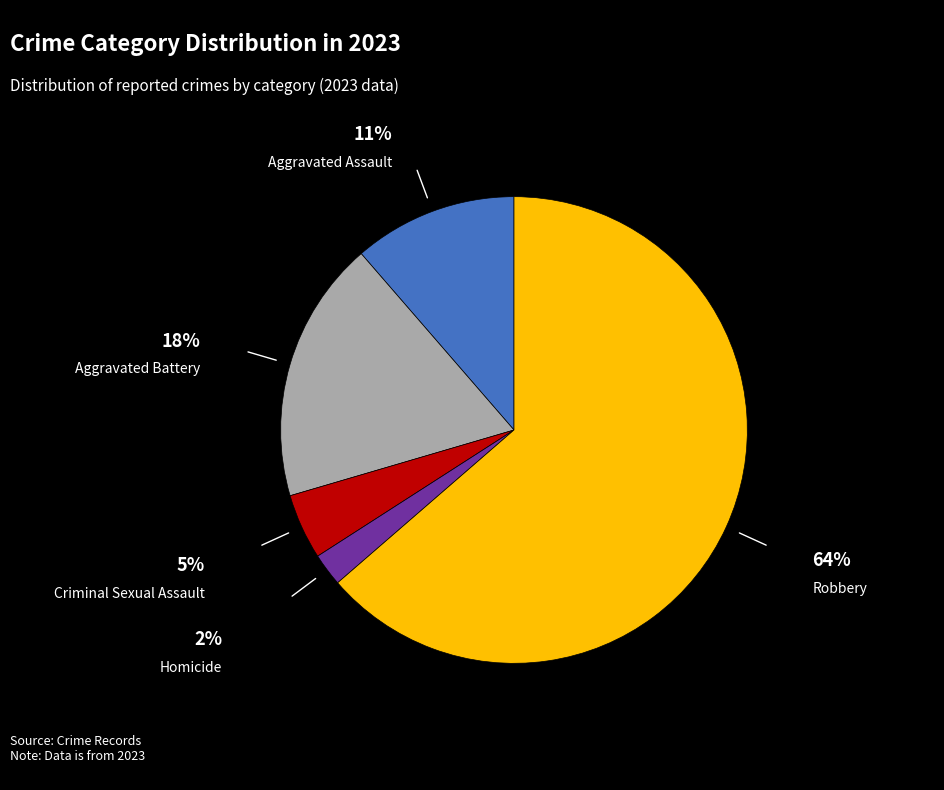

Does any single category account for the majority?

Yes